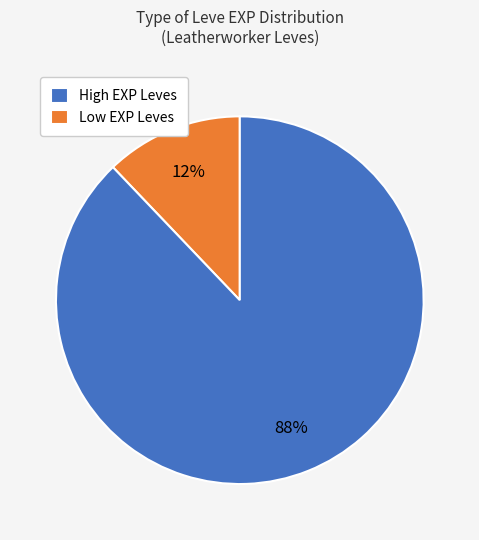

How many slices are in this pie chart?

2